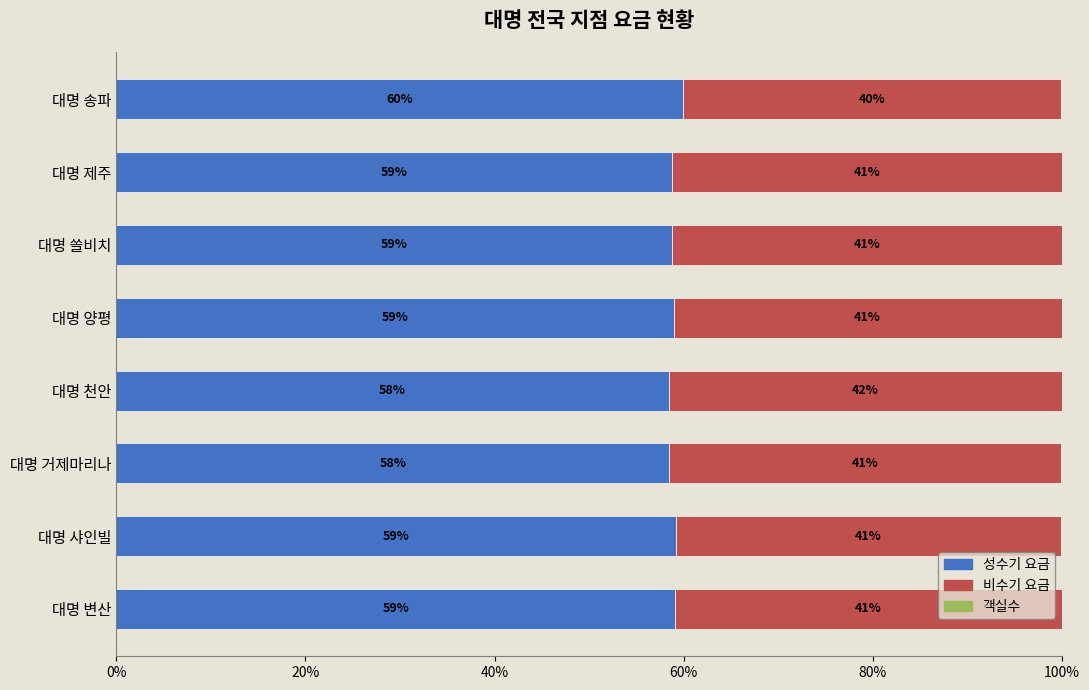

At which label does 성수기 요금 reach its peak?

대명 송파